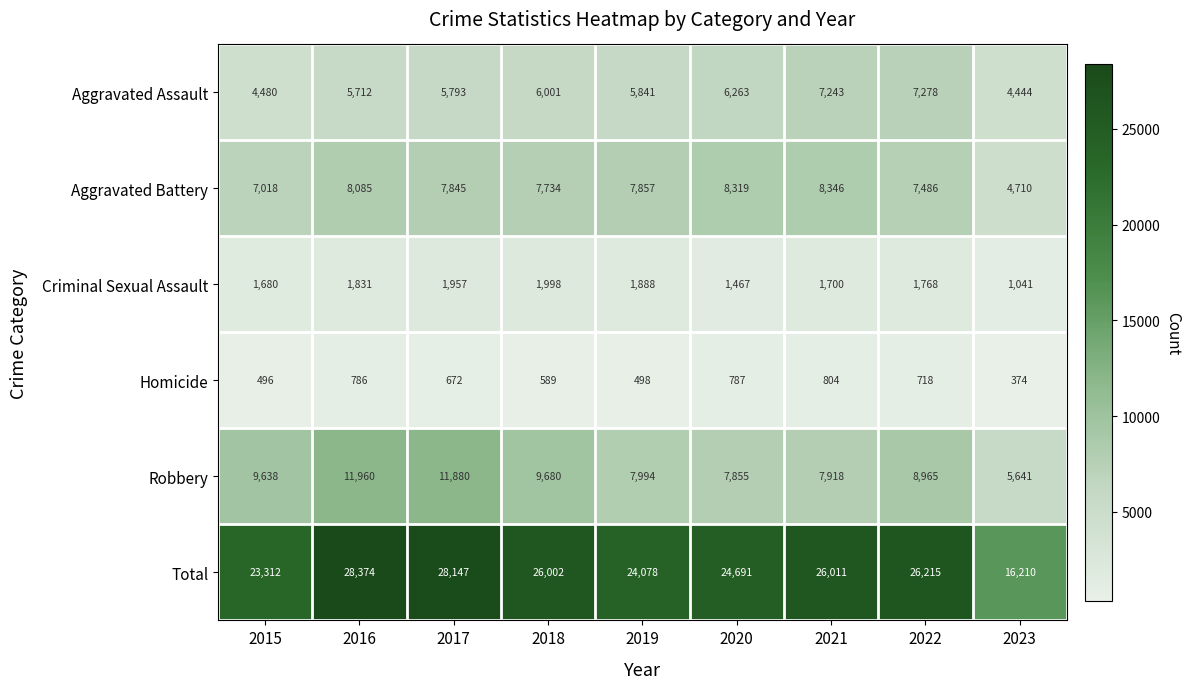

Which series has the widest spread of values?

Total